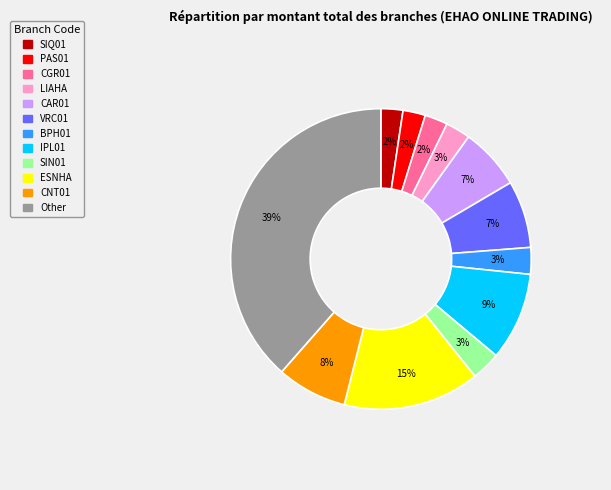

What percentage is the SIQ01 slice, to the nearest percent?

2%